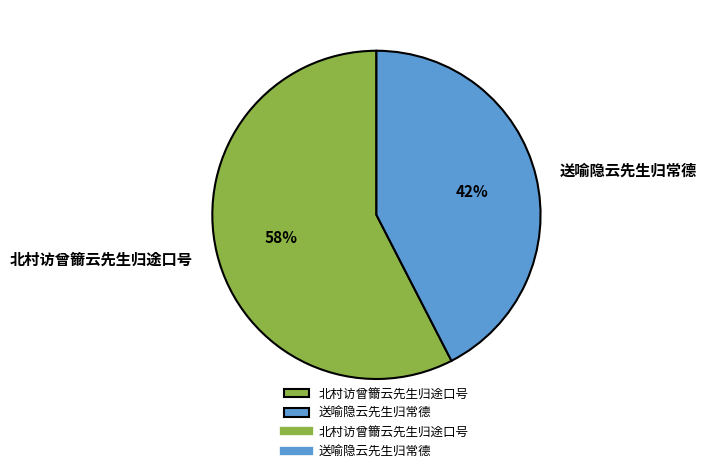

Which category has the biggest portion of the pie?

北村访曾籋云先生归途口号